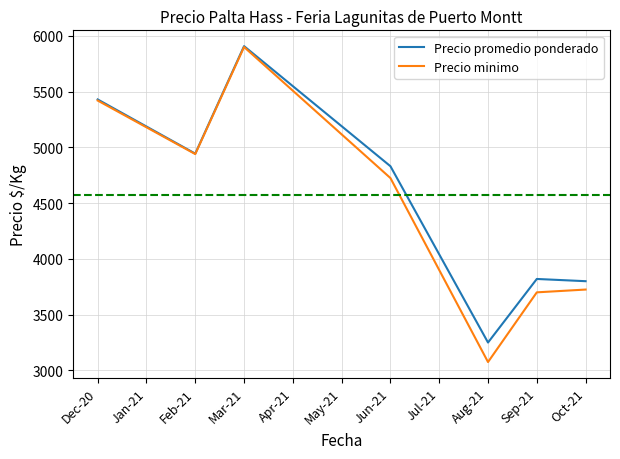

What is the total value across all series at Jun-21?

9556